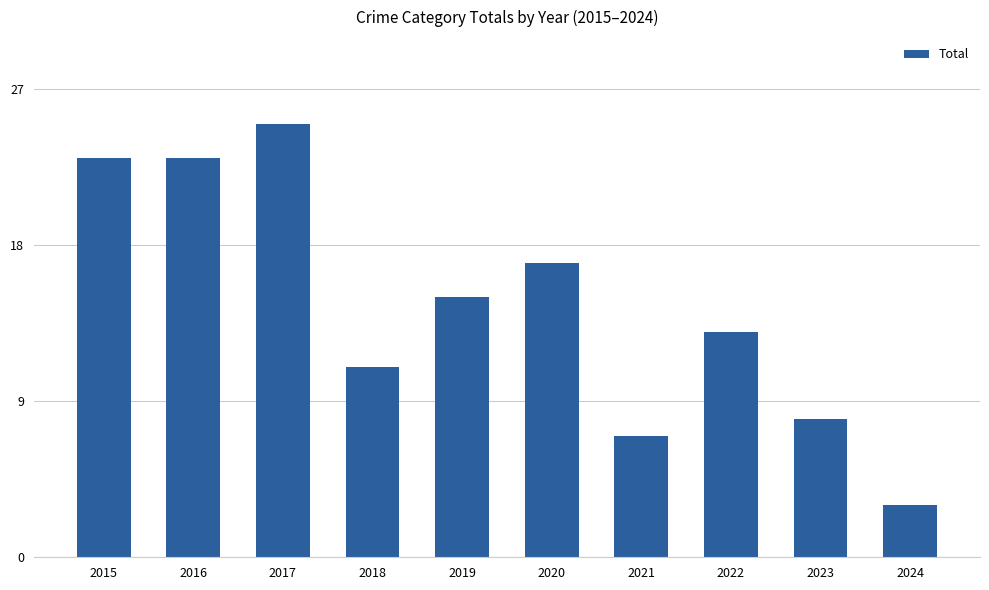

What is the difference between the second highest and minimum values?

20